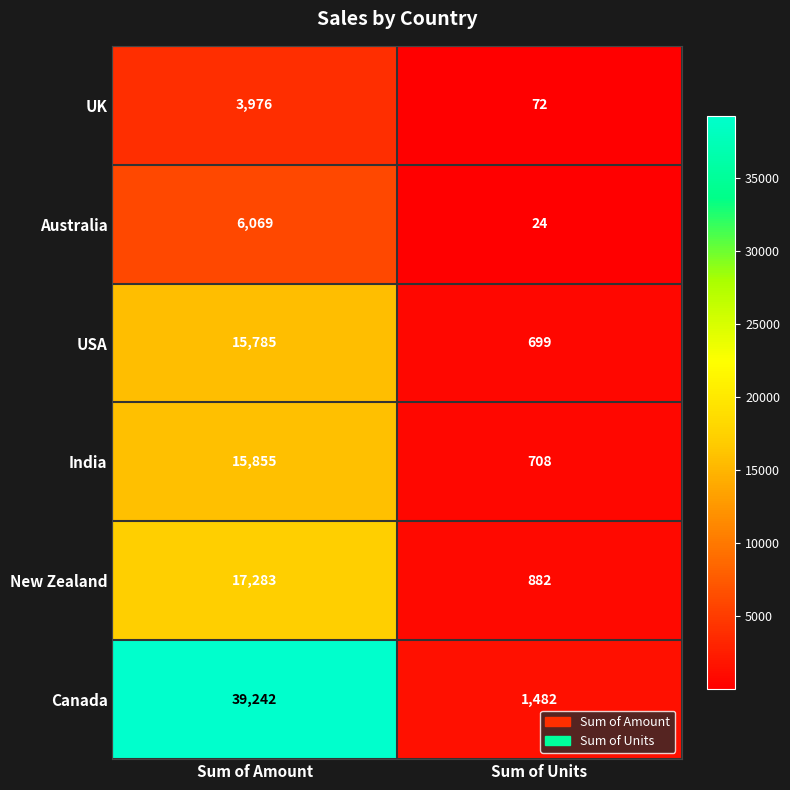

What is the difference between the maximum and minimum values in the India series?

15147